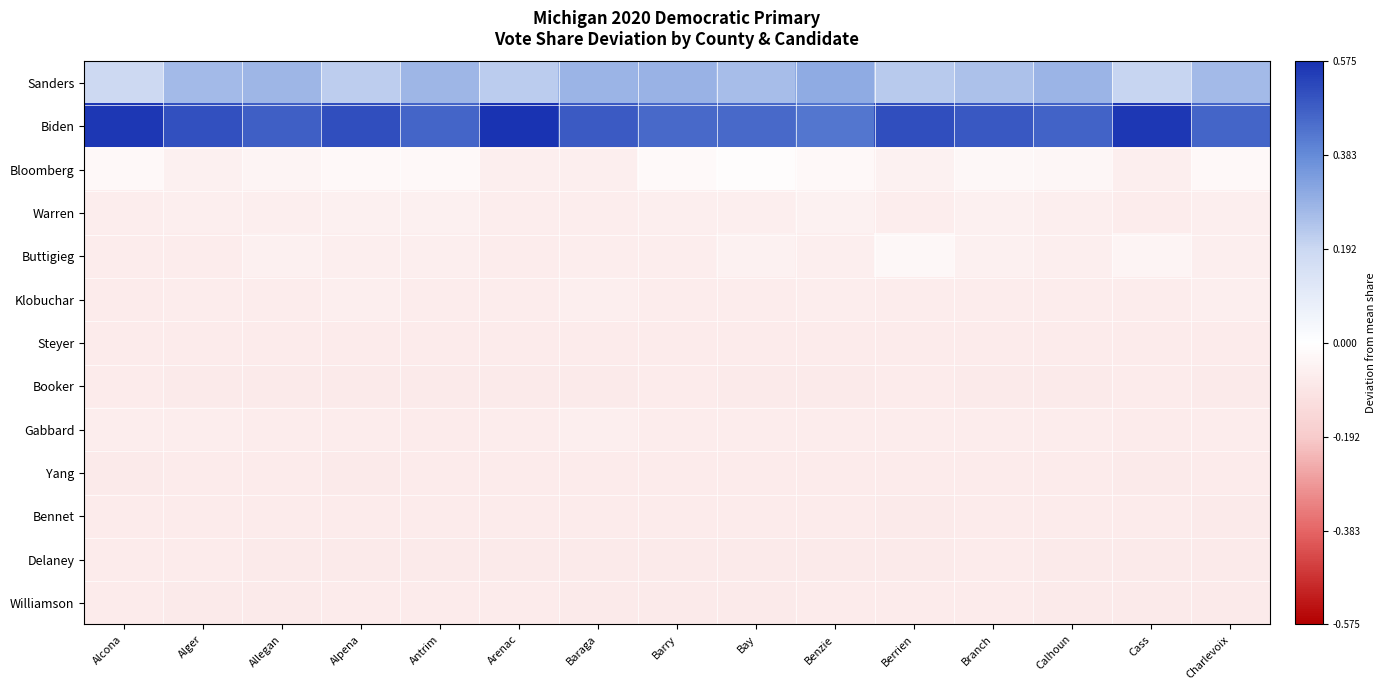

Reading left to right, what are all the values shown in this chart?

Sanders: Alcona=0.2	Alger=0.3	Allegan=0.3	Alpena=0.2	Antrim=0.3	Arenac=0.2	Baraga=0.3	Barry=0.3	Bay=0.3	Benzie=0.3	Berrien=0.2	Branch=0.3	Calhoun=0.3	Cass=0.2	Charlevoix=0.3
Biden: Alcona=0.6	Alger=0.5	Allegan=0.5	Alpena=0.5	Antrim=0.5	Arenac=0.6	Baraga=0.5	Barry=0.5	Bay=0.5	Benzie=0.4	Berrien=0.5	Branch=0.5	Calhoun=0.5	Cass=0.6	Charlevoix=0.5
Bloomberg: Alcona=-0.0	Alger=-0.1	Allegan=-0.0	Alpena=-0.0	Antrim=-0.0	Arenac=-0.1	Baraga=-0.1	Barry=-0.0	Bay=-0.0	Benzie=-0.0	Berrien=-0.1	Branch=-0.0	Calhoun=-0.0	Cass=-0.1	Charlevoix=-0.0
Warren: Alcona=-0.1	Alger=-0.1	Allegan=-0.1	Alpena=-0.1	Antrim=-0.1	Arenac=-0.1	Baraga=-0.1	Barry=-0.1	Bay=-0.1	Benzie=-0.1	Berrien=-0.1	Branch=-0.1	Calhoun=-0.1	Cass=-0.1	Charlevoix=-0.1
Buttigieg: Alcona=-0.1	Alger=-0.1	Allegan=-0.1	Alpena=-0.1	Antrim=-0.1	Arenac=-0.1	Baraga=-0.1	Barry=-0.1	Bay=-0.1	Benzie=-0.1	Berrien=-0.0	Branch=-0.1	Calhoun=-0.1	Cass=-0.0	Charlevoix=-0.1
Klobuchar: Alcona=-0.1	Alger=-0.1	Allegan=-0.1	Alpena=-0.1	Antrim=-0.1	Arenac=-0.1	Baraga=-0.1	Barry=-0.1	Bay=-0.1	Benzie=-0.1	Berrien=-0.1	Branch=-0.1	Calhoun=-0.1	Cass=-0.1	Charlevoix=-0.1
Steyer: Alcona=-0.1	Alger=-0.1	Allegan=-0.1	Alpena=-0.1	Antrim=-0.1	Arenac=-0.1	Baraga=-0.1	Barry=-0.1	Bay=-0.1	Benzie=-0.1	Berrien=-0.1	Branch=-0.1	Calhoun=-0.1	Cass=-0.1	Charlevoix=-0.1
Booker: Alcona=-0.1	Alger=-0.1	Allegan=-0.1	Alpena=-0.1	Antrim=-0.1	Arenac=-0.1	Baraga=-0.1	Barry=-0.1	Bay=-0.1	Benzie=-0.1	Berrien=-0.1	Branch=-0.1	Calhoun=-0.1	Cass=-0.1	Charlevoix=-0.1
Gabbard: Alcona=-0.1	Alger=-0.1	Allegan=-0.1	Alpena=-0.1	Antrim=-0.1	Arenac=-0.1	Baraga=-0.1	Barry=-0.1	Bay=-0.1	Benzie=-0.1	Berrien=-0.1	Branch=-0.1	Calhoun=-0.1	Cass=-0.1	Charlevoix=-0.1
Yang: Alcona=-0.1	Alger=-0.1	Allegan=-0.1	Alpena=-0.1	Antrim=-0.1	Arenac=-0.1	Baraga=-0.1	Barry=-0.1	Bay=-0.1	Benzie=-0.1	Berrien=-0.1	Branch=-0.1	Calhoun=-0.1	Cass=-0.1	Charlevoix=-0.1
Bennet: Alcona=-0.1	Alger=-0.1	Allegan=-0.1	Alpena=-0.1	Antrim=-0.1	Arenac=-0.1	Baraga=-0.1	Barry=-0.1	Bay=-0.1	Benzie=-0.1	Berrien=-0.1	Branch=-0.1	Calhoun=-0.1	Cass=-0.1	Charlevoix=-0.1
Delaney: Alcona=-0.1	Alger=-0.1	Allegan=-0.1	Alpena=-0.1	Antrim=-0.1	Arenac=-0.1	Baraga=-0.1	Barry=-0.1	Bay=-0.1	Benzie=-0.1	Berrien=-0.1	Branch=-0.1	Calhoun=-0.1	Cass=-0.1	Charlevoix=-0.1
Williamson: Alcona=-0.1	Alger=-0.1	Allegan=-0.1	Alpena=-0.1	Antrim=-0.1	Arenac=-0.1	Baraga=-0.1	Barry=-0.1	Bay=-0.1	Benzie=-0.1	Berrien=-0.1	Branch=-0.1	Calhoun=-0.1	Cass=-0.1	Charlevoix=-0.1